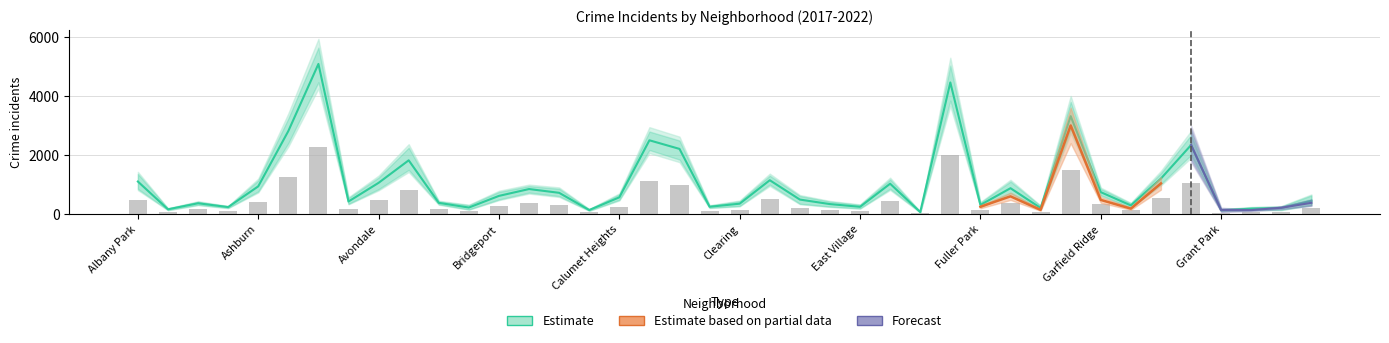

Is it true that 2021 equals 62 at Edison Park?

True